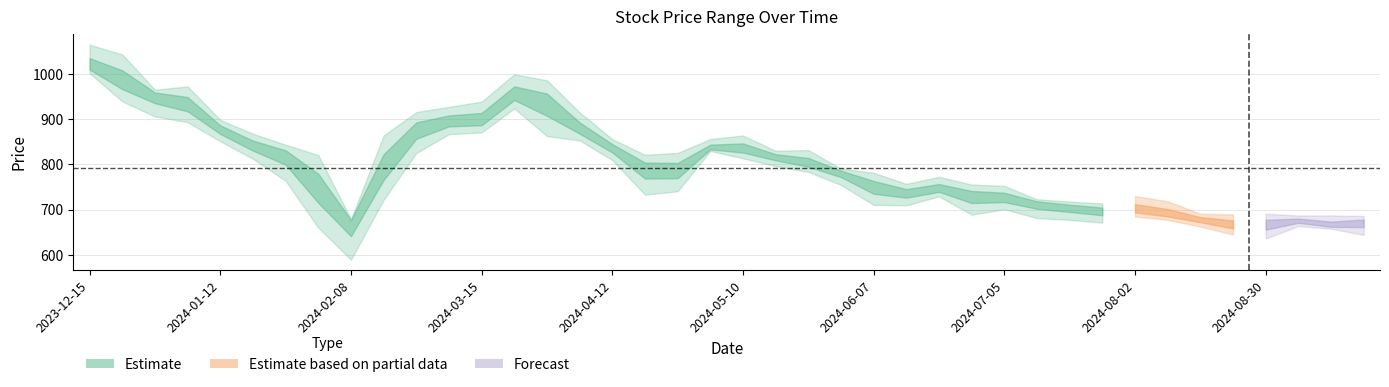

Is it true that 最低 equals 289.4 at 2024-02-08?

False